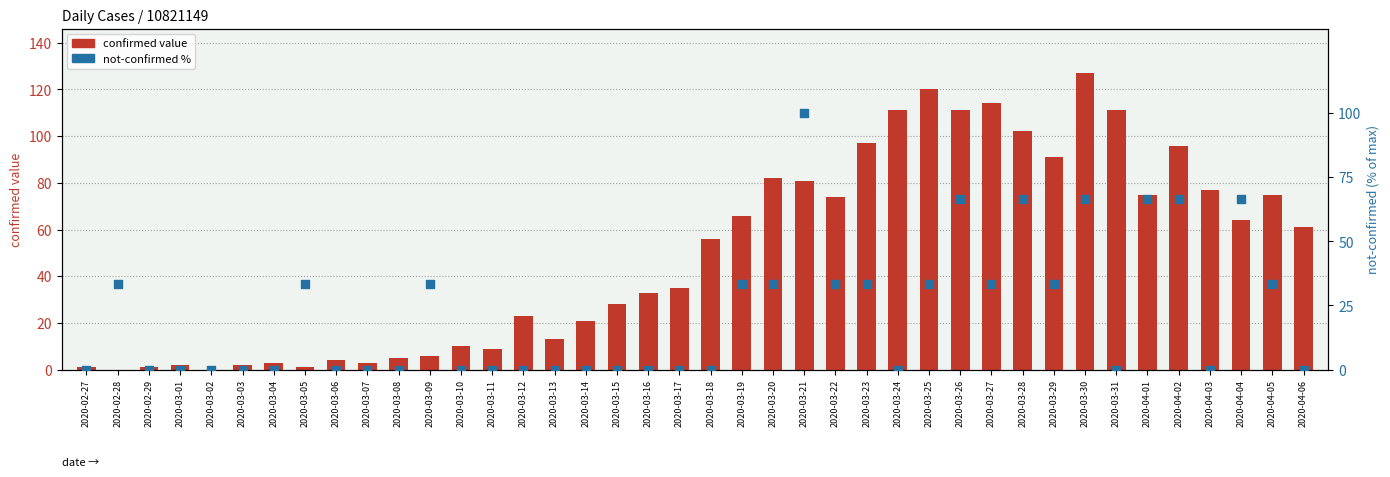

What is the total value across all series at 2020-03-16?

33.0